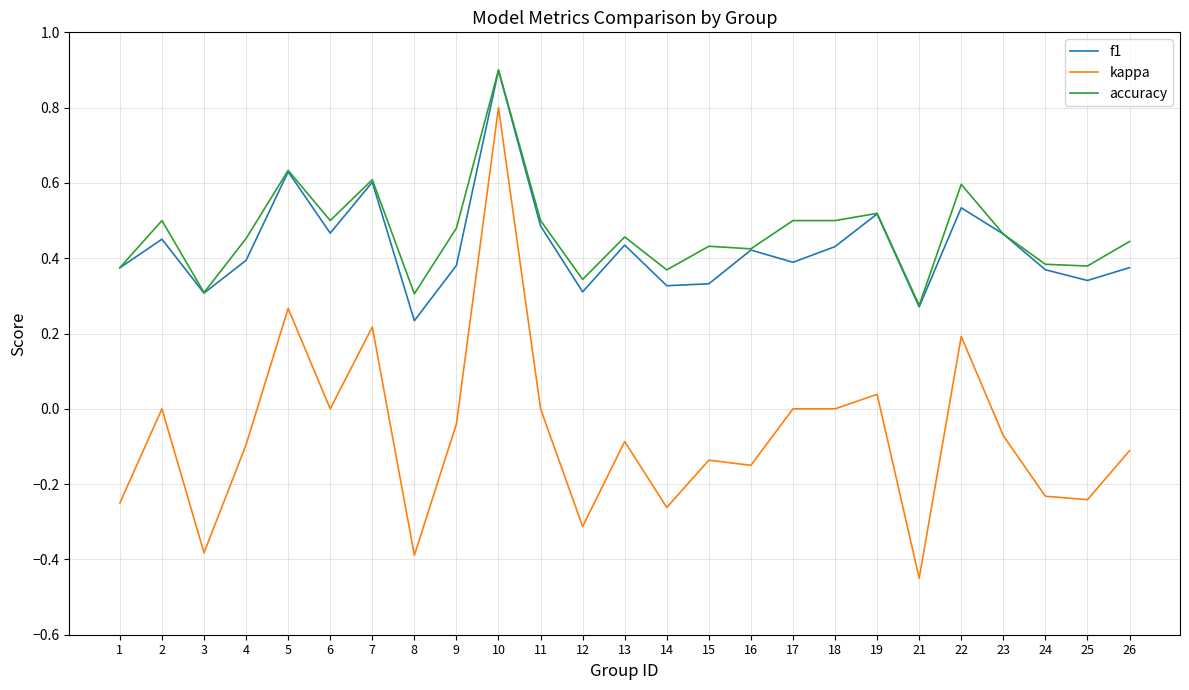

True or false: f1 has a value of 0.1 at 21.

False